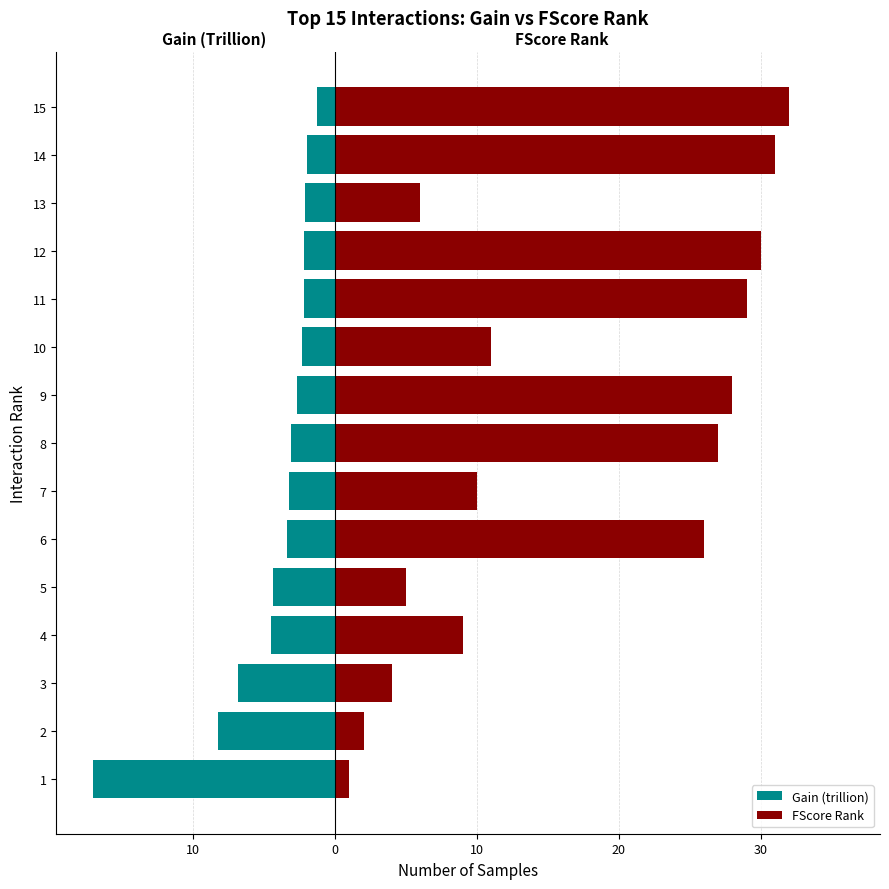

How many data points in FScore Rank are less than 11?

7